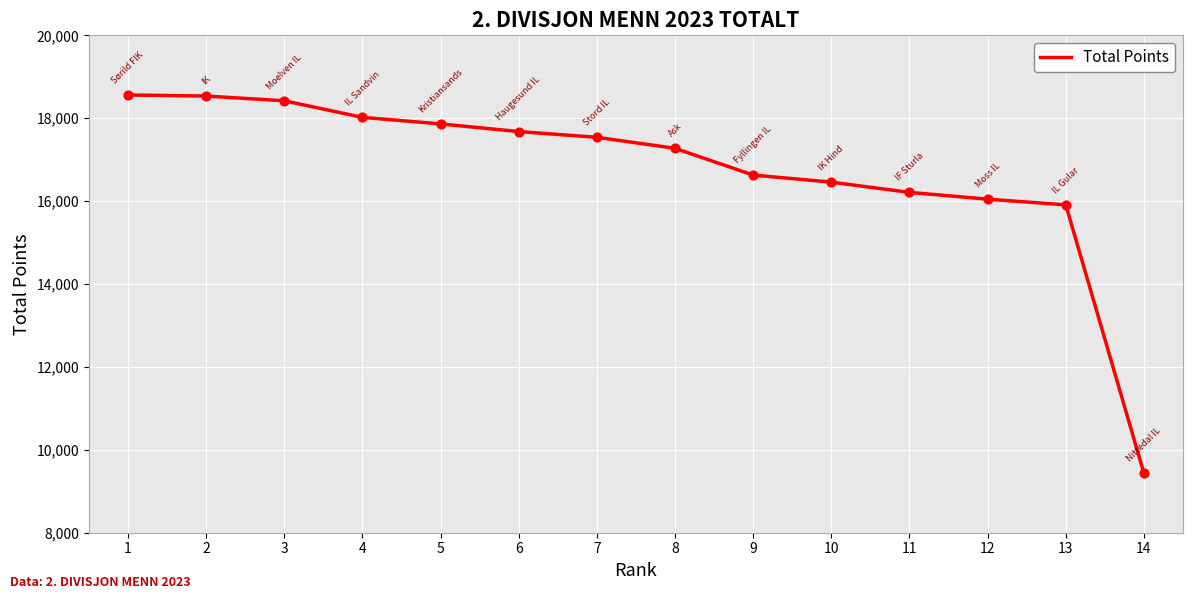

Which has a higher value, 6 or 12?

6